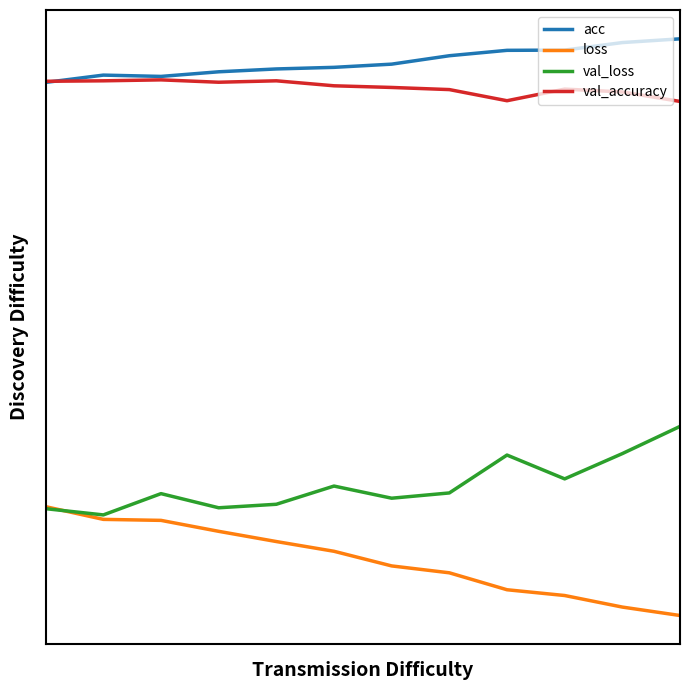

True or false: val_loss has more than 1 points higher than both neighbors.

True